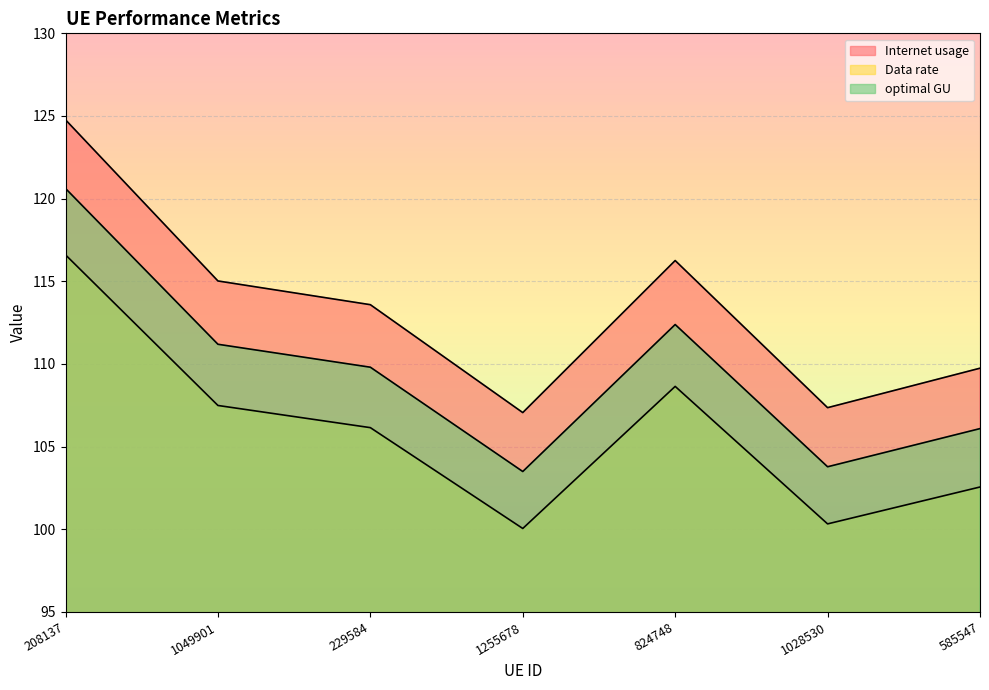

True or false: optimal GU and Data rate intersect in this chart.

False